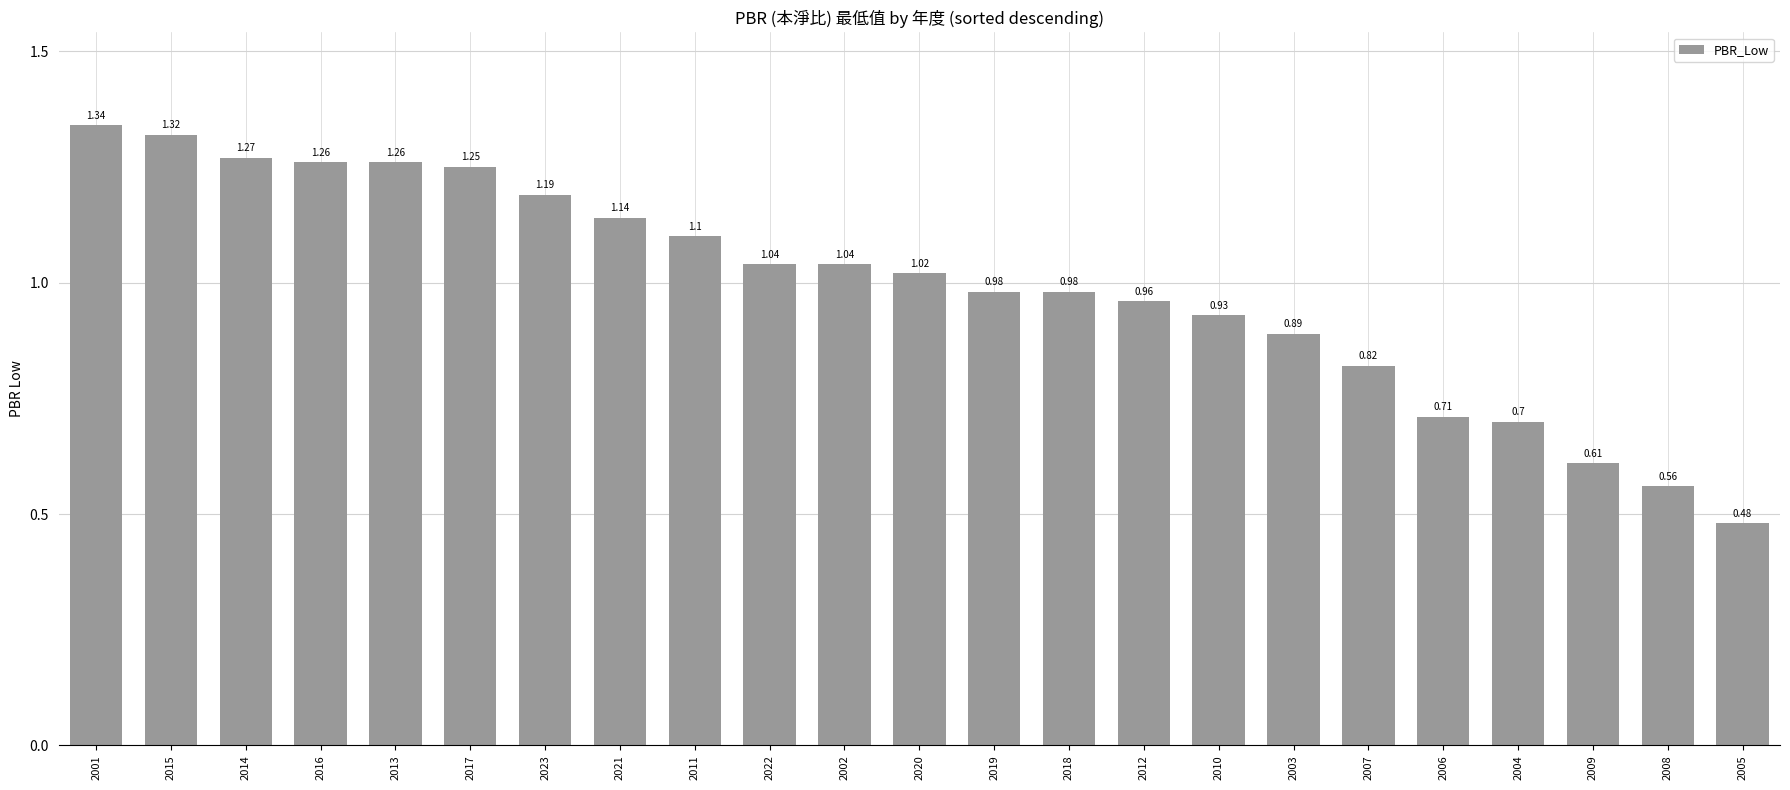

Which category has the highest value across all series?

2001